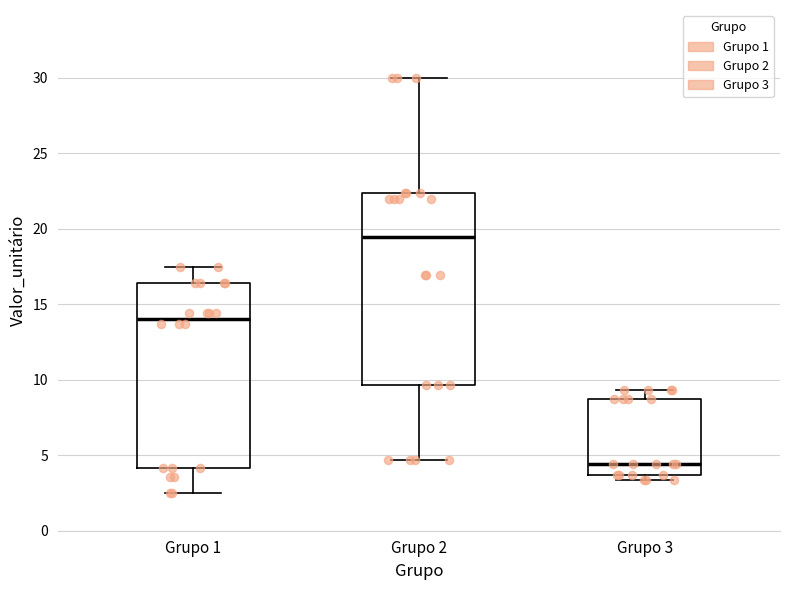

Reading left to right, transcribe this box plot: for each box, give where its median line is, the range the box spans, and where its two whiskers end, as read against the y-axis. The values are not printed on the chart, so give them approximately, as read against the axis.

Grupo 1: median 14.0, box 4.0 to 16.5, whiskers 2.5 to 17.5
Grupo 2: median 19.5, box 9.5 to 22.5, whiskers 4.5 to 30.0
Grupo 3: median 4.5, box 3.5 to 9.0, whiskers 3.5 (just below the box's lower edge) to 9.5